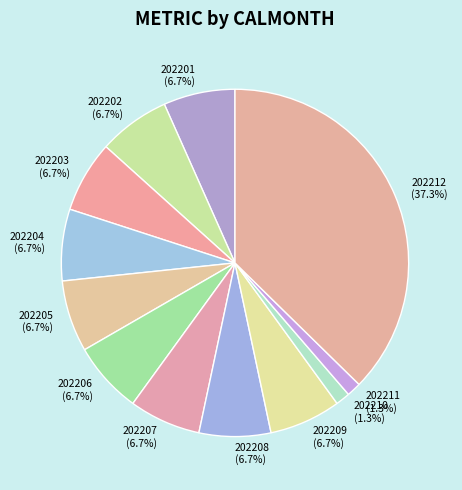

Combined, do 202205 and 202204 account for over 50%?

No